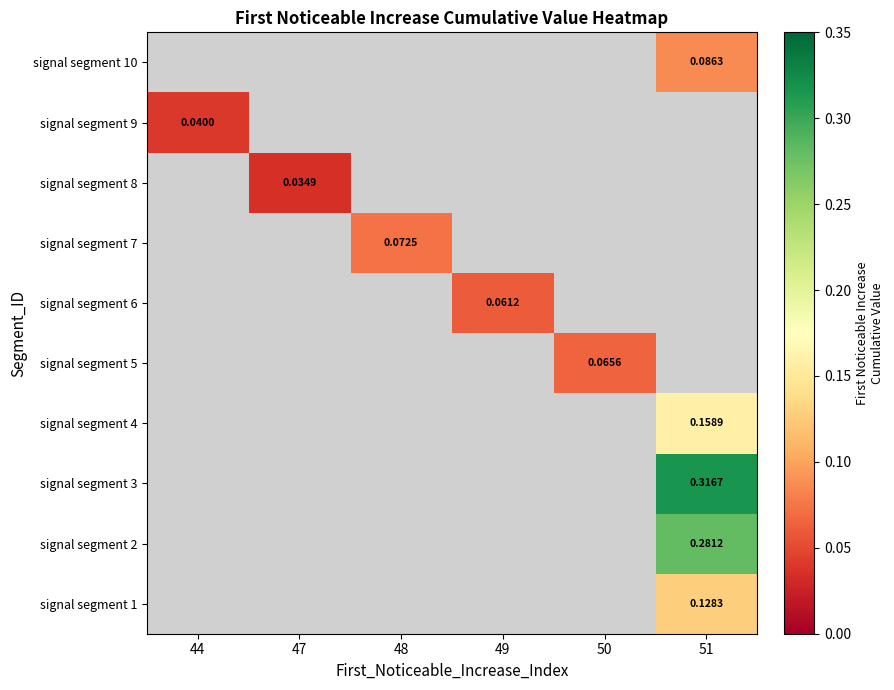

Which category has the highest value in the signal segment 10 series?

44